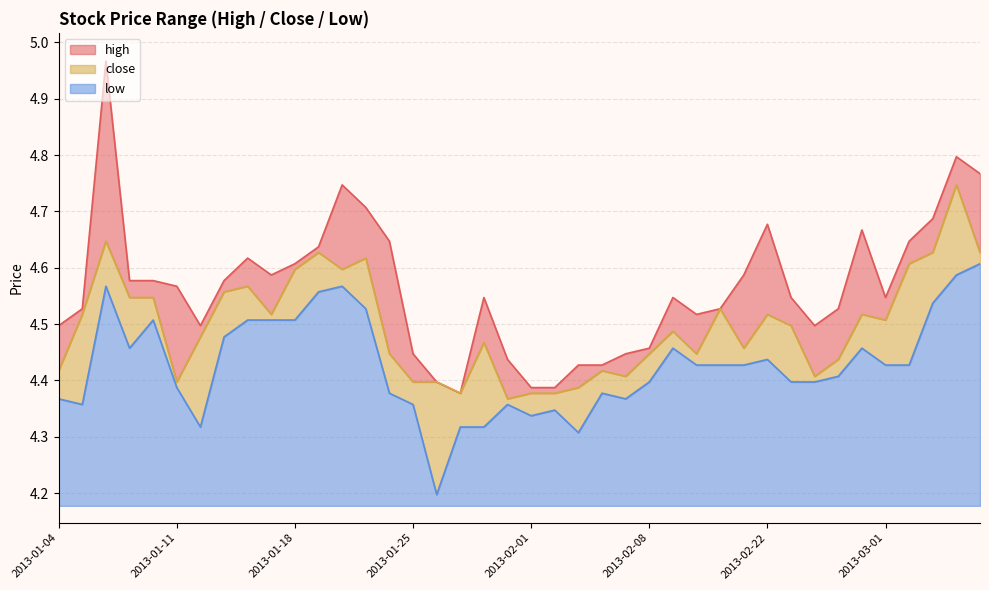

What is the label of the 14th point from the left?

2013-01-23